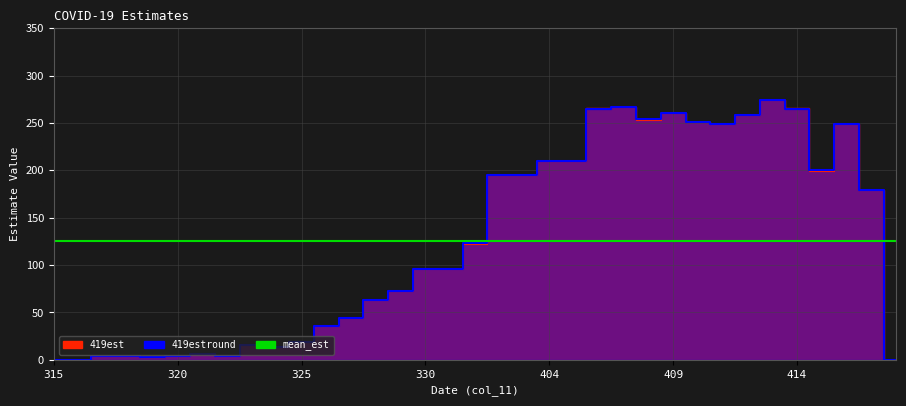

Reading left to right, list all the values displayed in this chart.

419est: 0.0	0.0	4.5	4.5	3.0	4.5	6.0	4.5	16.0	13.2	19.0	36.2	43.8	62.8	72.8	96.2	96.2	122.5	195.3	195.3	210.0	210.0	265.3	266.8	253.7	261.0	250.7	249.2	258.0	274.0	265.3	199.7	249.2	179.3	0.0
419estround: 0.0	0.0	4.0	4.0	3.0	4.0	6.0	4.0	16.0	13.0	19.0	36.0	44.0	63.0	73.0	96.0	96.0	123.0	195.0	195.0	210.0	210.0	265.0	267.0	254.0	261.0	251.0	249.0	258.0	274.0	265.0	200.0	249.0	179.0	0.0